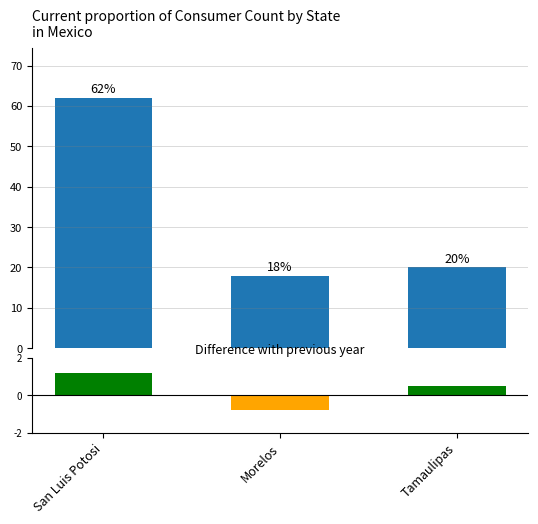

List the labels in order of value, largest first.

San Luis Potosi, Tamaulipas, Morelos